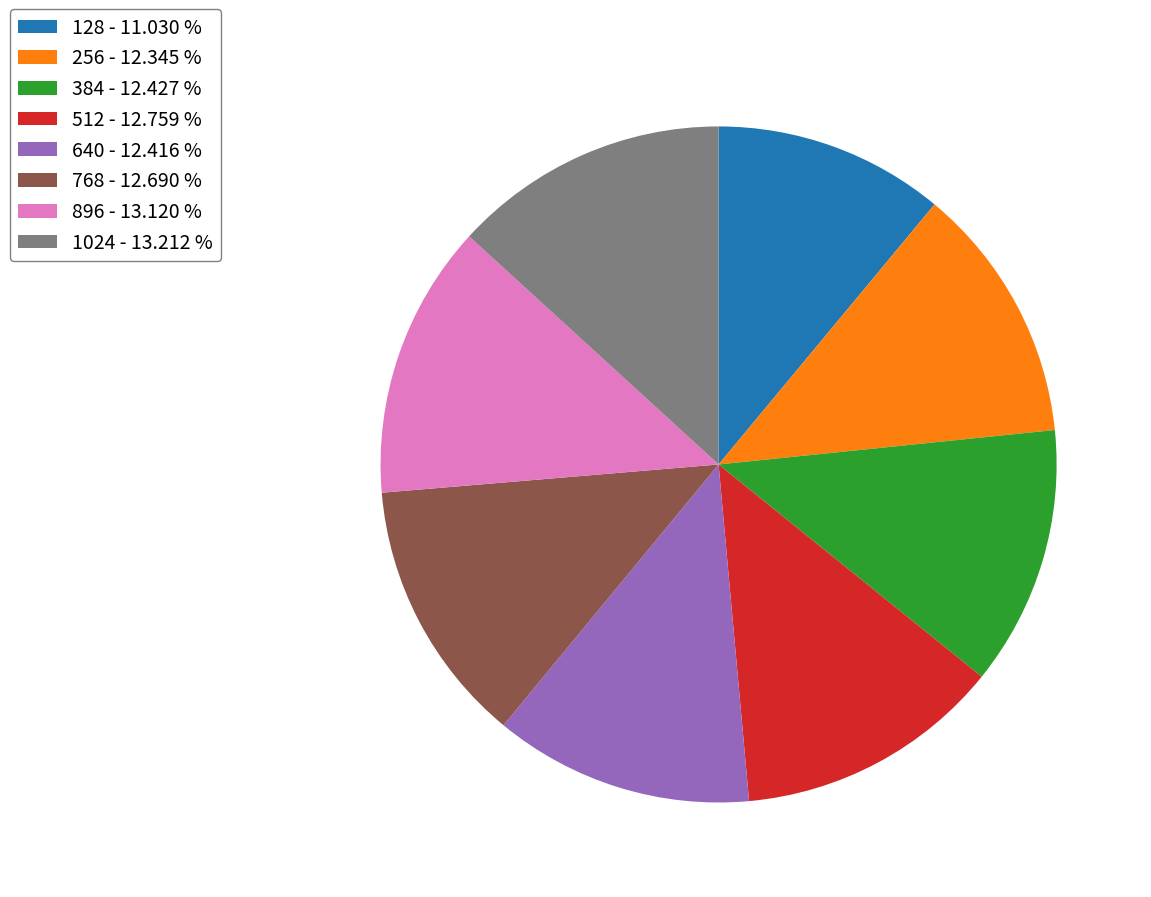

What is the smallest slice in the pie chart?

128